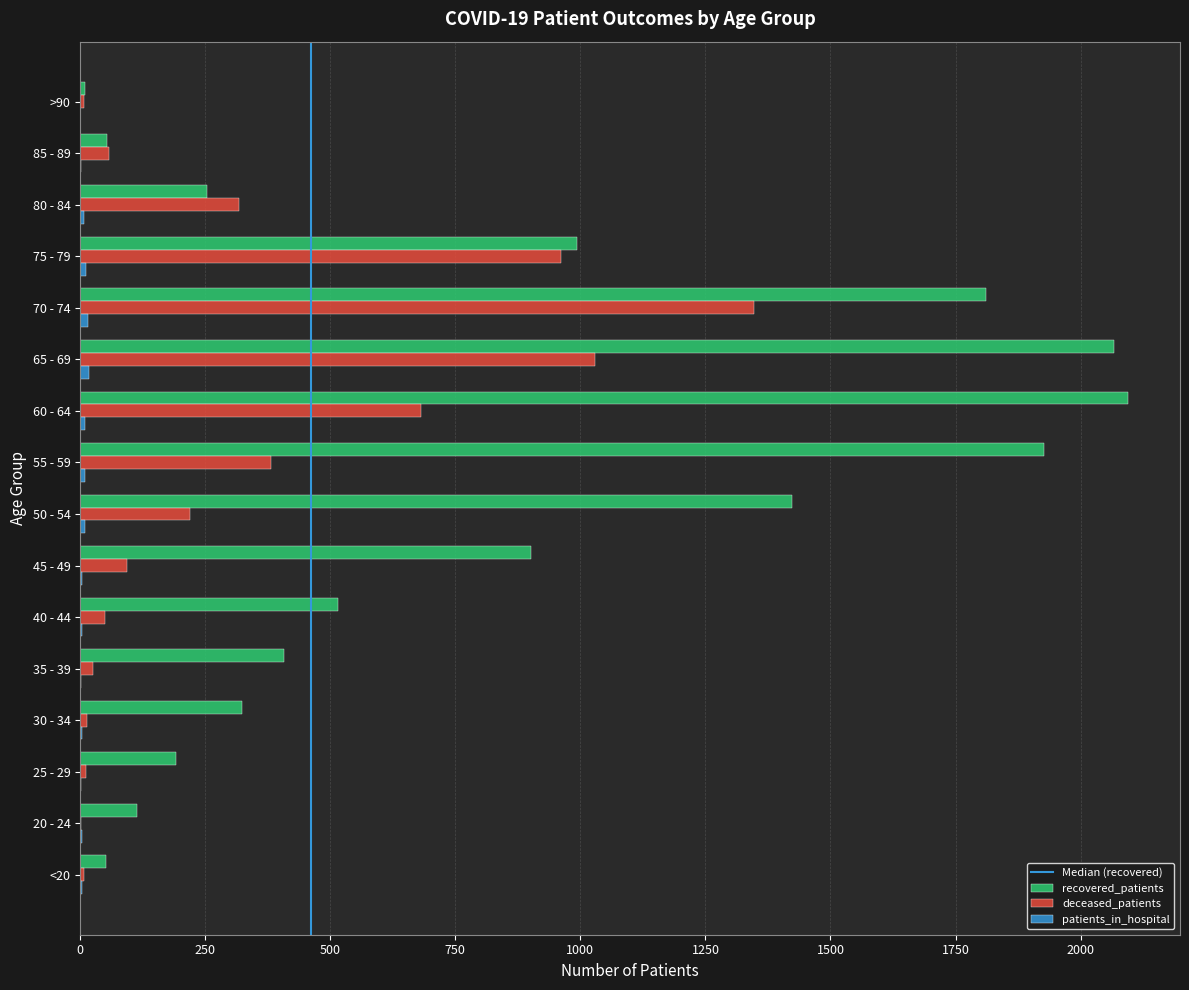

What is the sum of all recovered_patients values?

13137